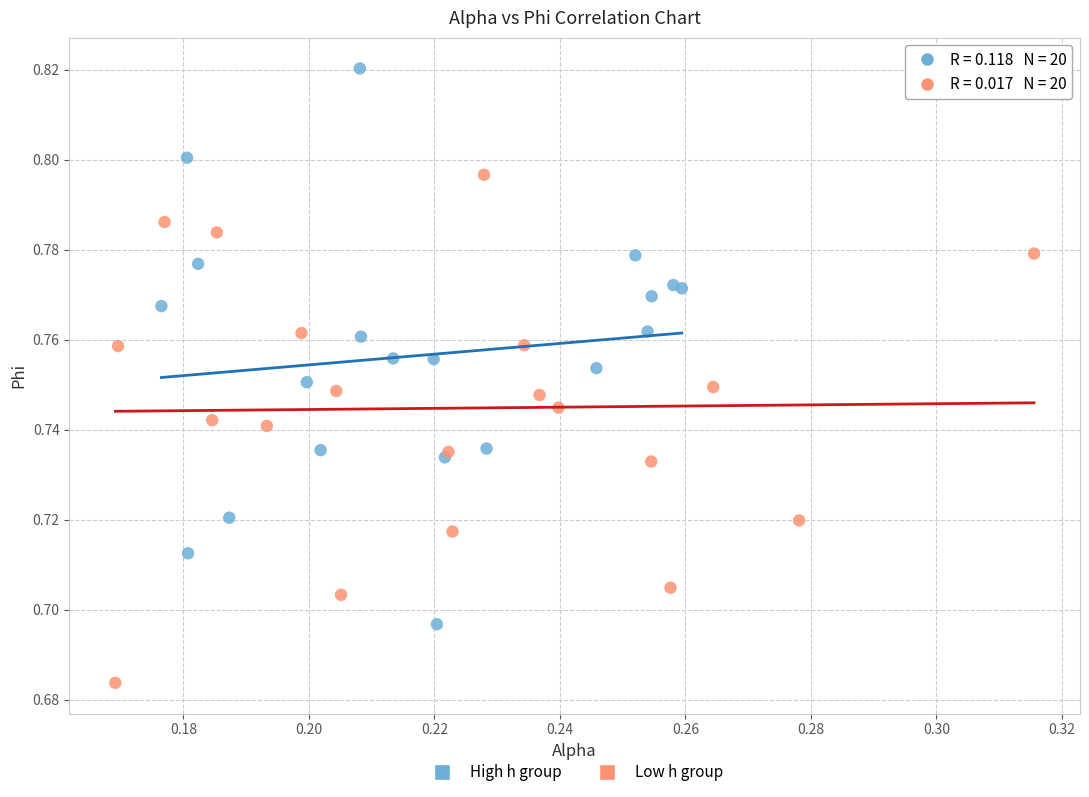

Which series has the largest Y range (max minus min)?

High h group